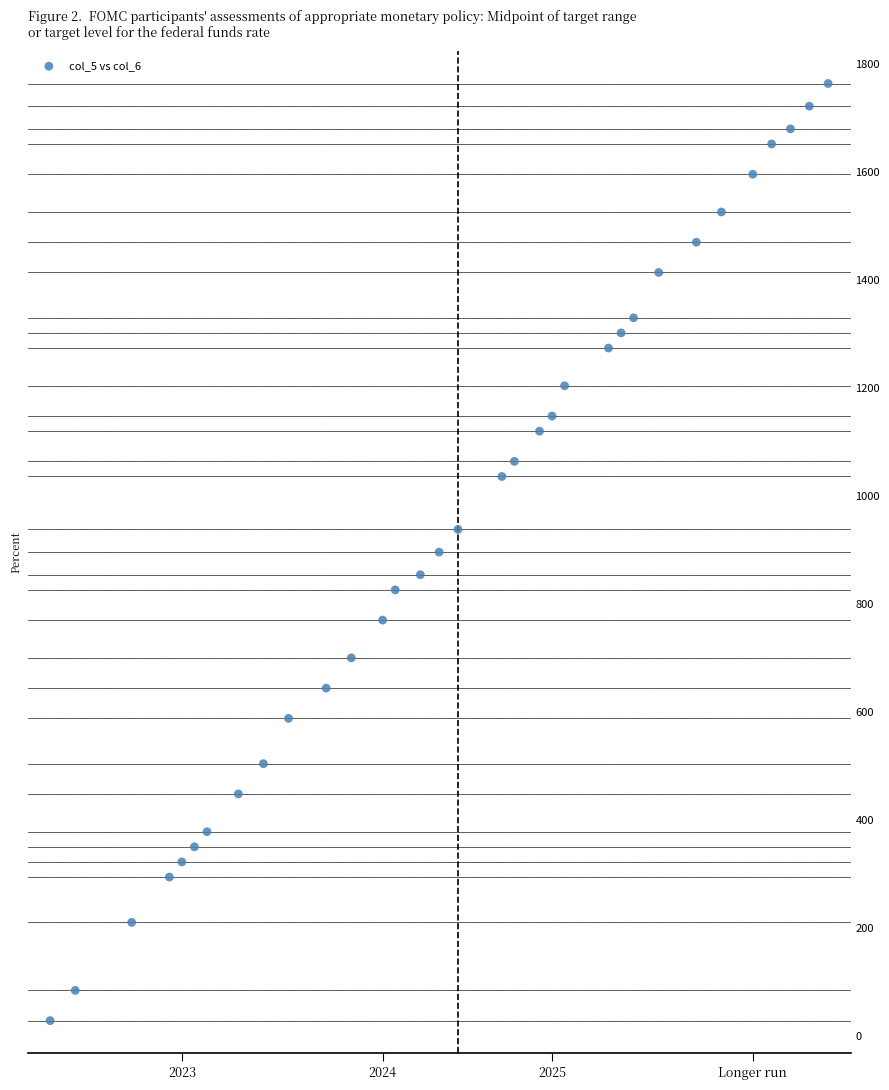

What is the range of X values (max minus min)?

1736